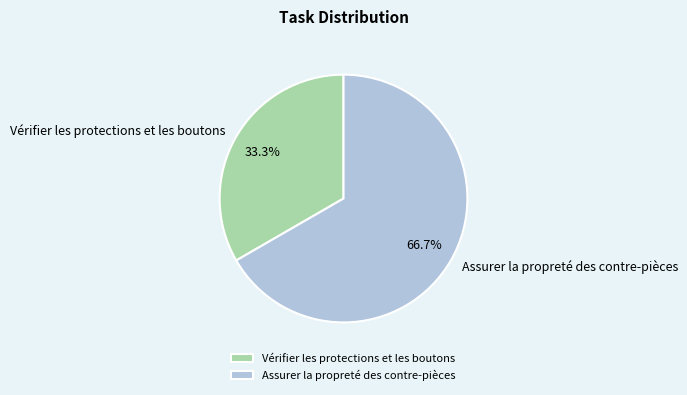

To the nearest percent, what is the difference between the Vérifier les protections et les boutons and Assurer la propreté des contre-pièces slice percentages?

33%